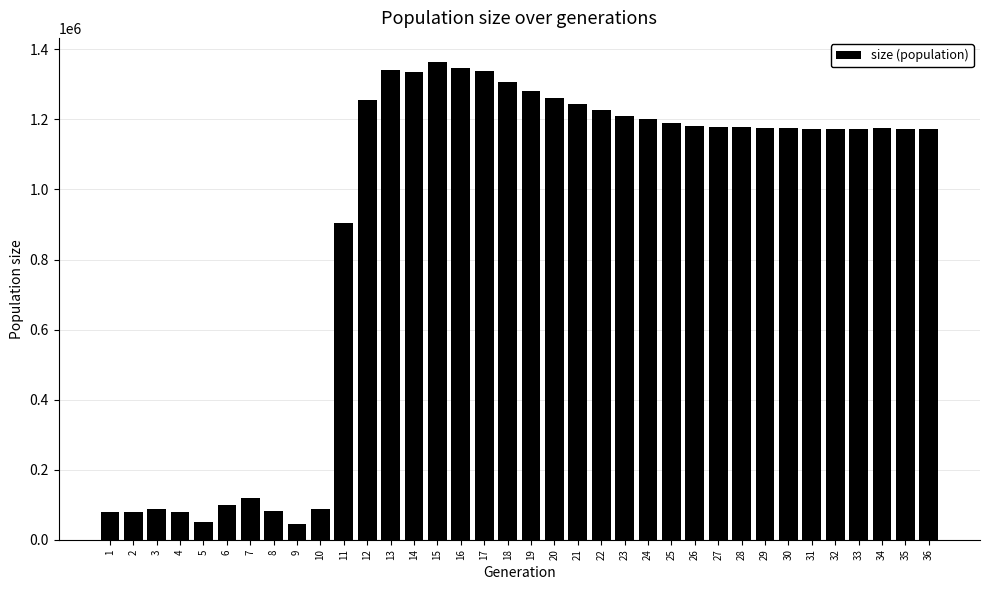

What is the maximum value shown in the chart?

1364528